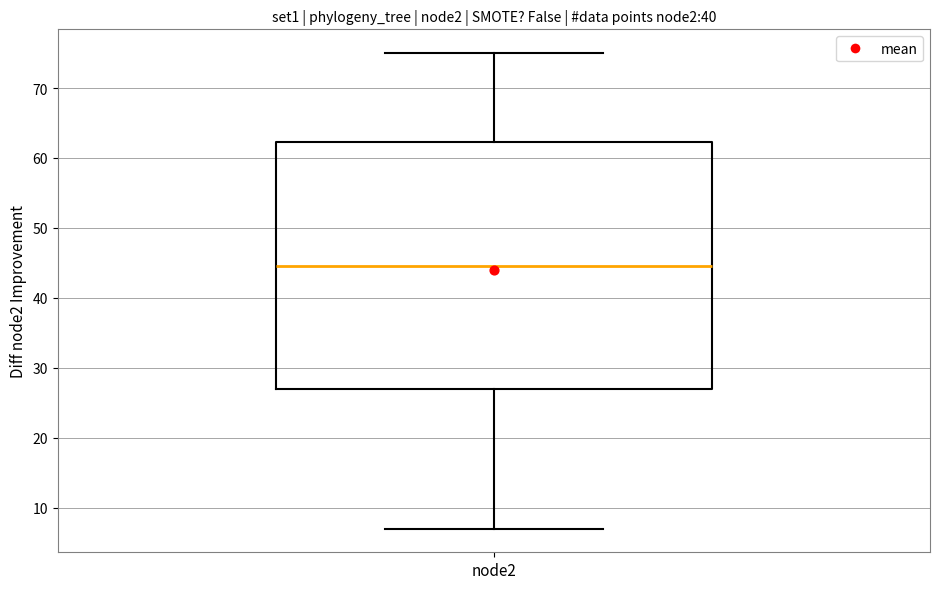

Transcribe this box plot: give where the median line is, the range the box spans, and where the two whiskers end, as read against the y-axis. The values are not printed on the chart, so give them approximately, as read against the axis.

median 45, box 27 to 62, whiskers 7 to 75